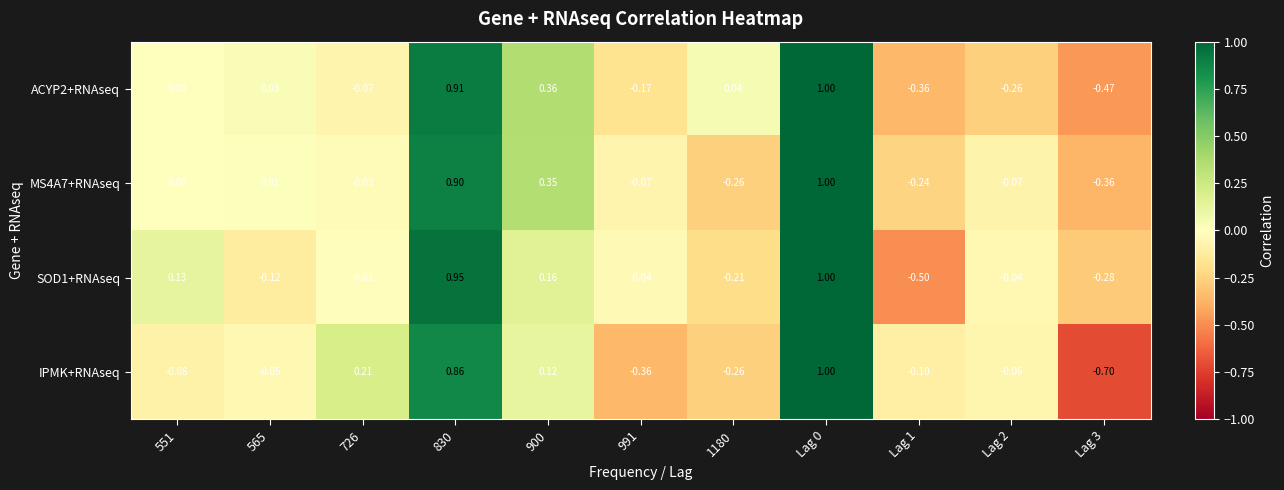

Is the value of MS4A7+RNAseq at 565 greater than the value of SOD1+RNAseq at 565?

Yes